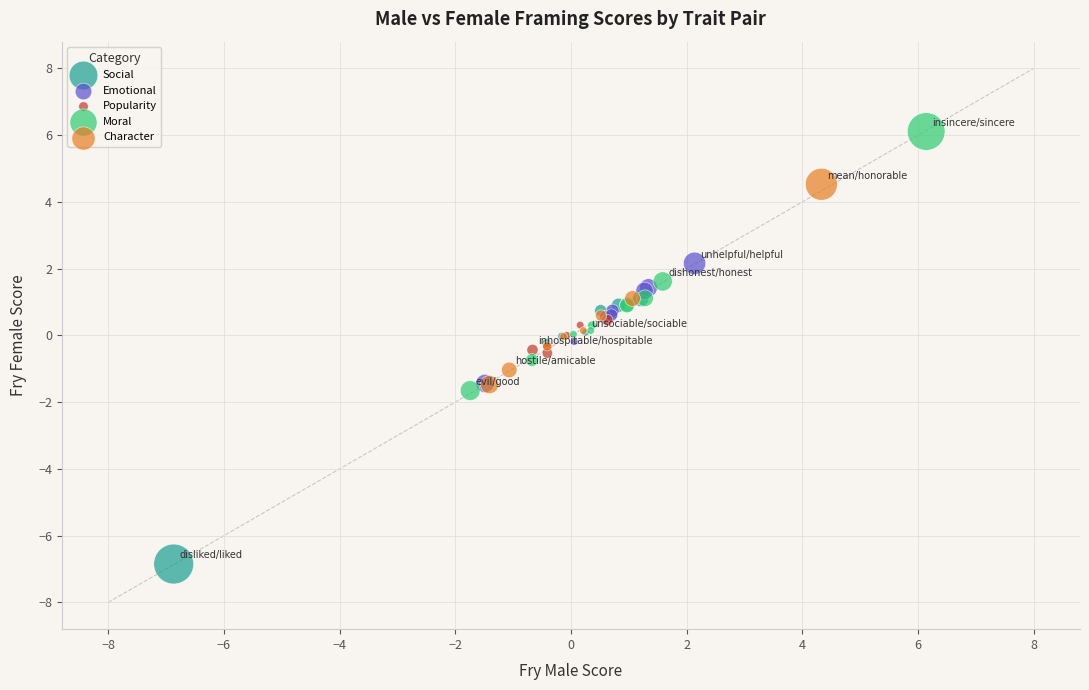

Which series reaches the maximum Y coordinate?

Moral